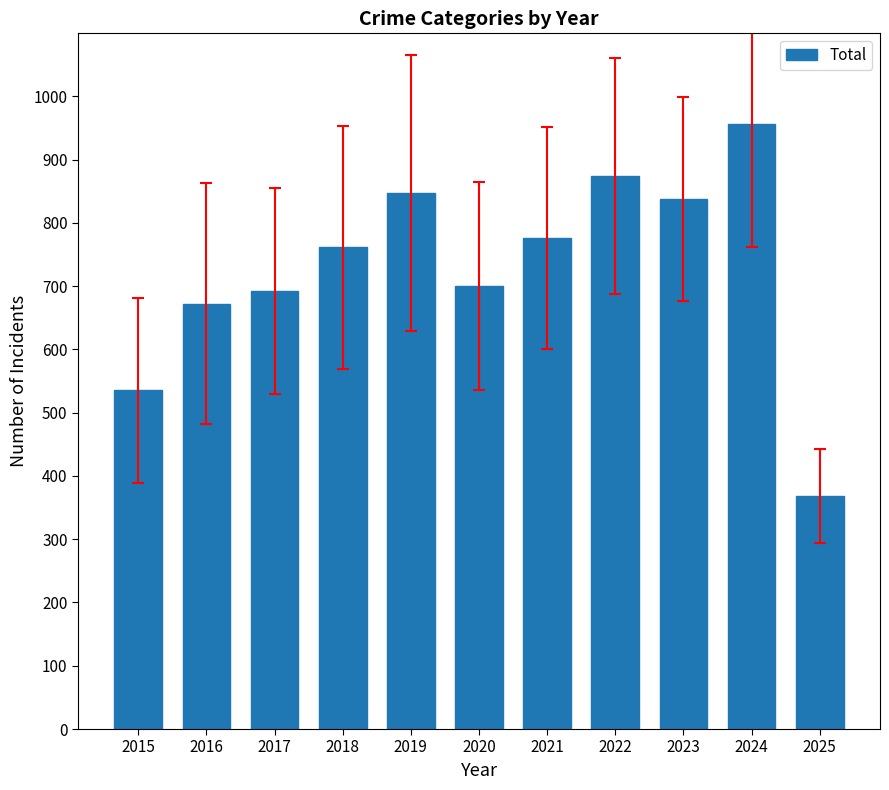

Reading left to right, transcribe all the data shown in this chart.

535	672	692	761	847	700	776	874	838	956	368